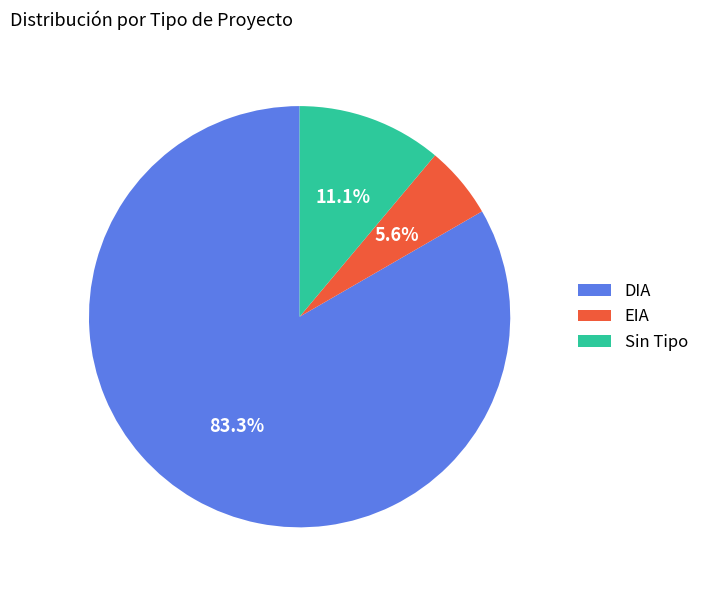

Is there a majority slice in this chart?

Yes